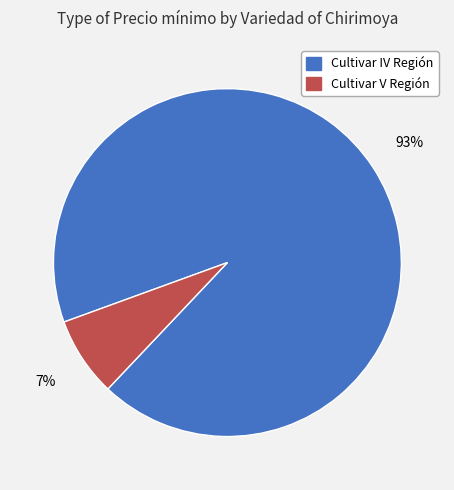

Between Cultivar V Región and Cultivar IV Región, which is larger?

Cultivar IV Región